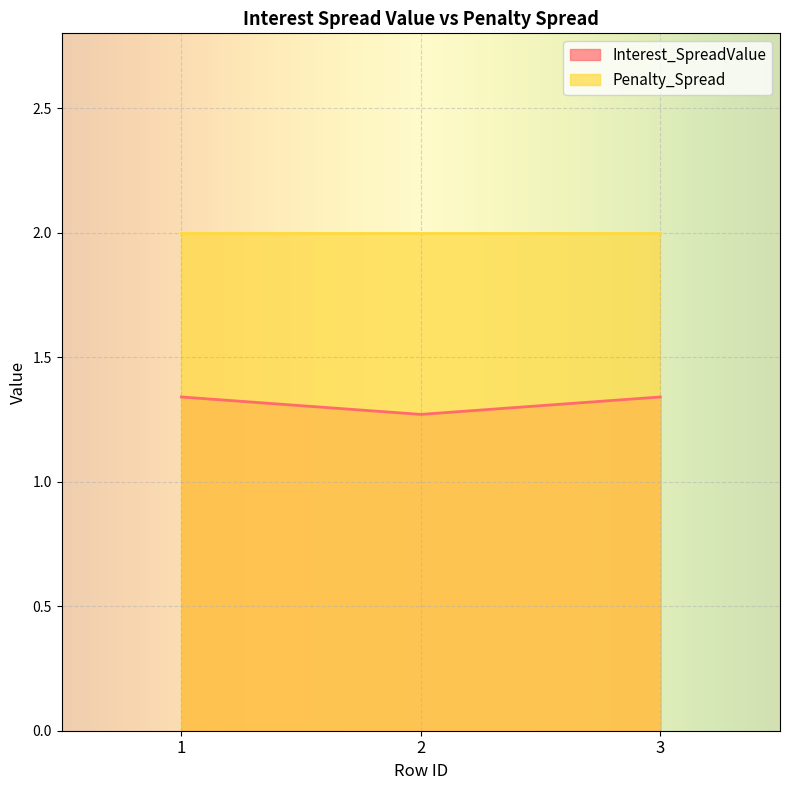

List the labels in order of value, largest first.

1, 3, 2